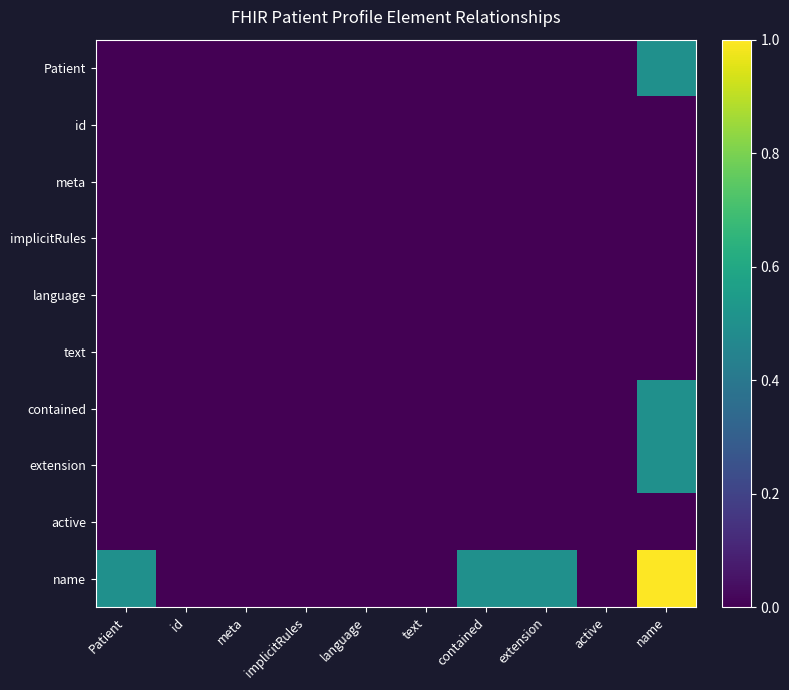

How many series are shown in this chart?

10